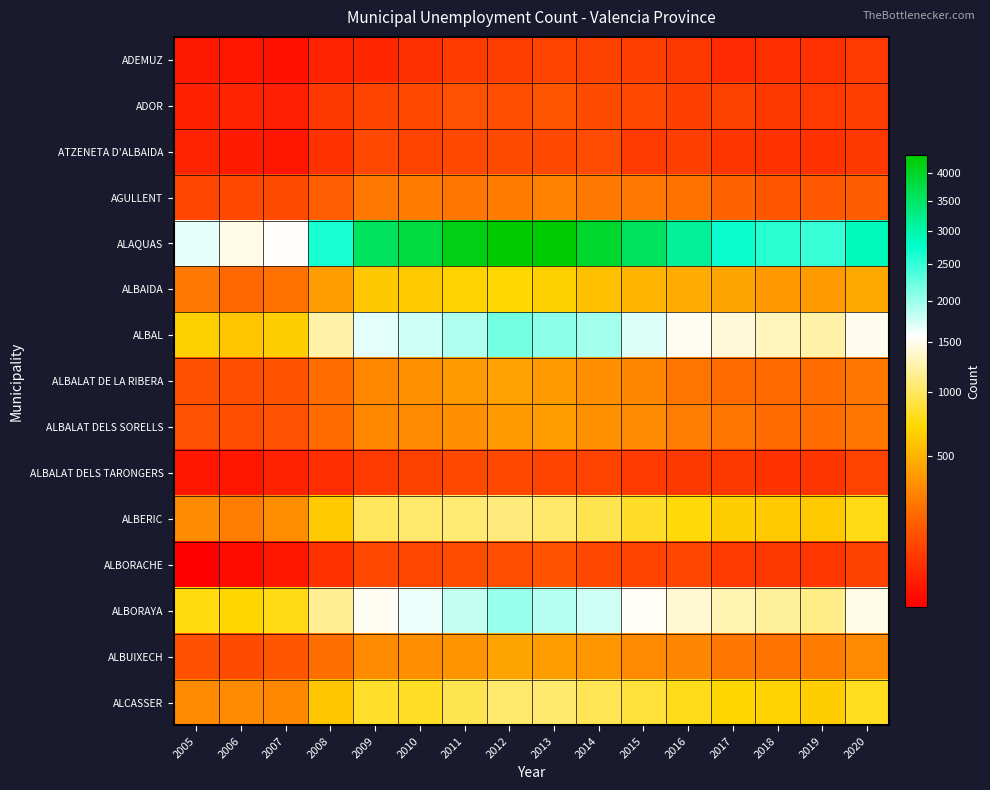

How many series are shown in this chart?

15